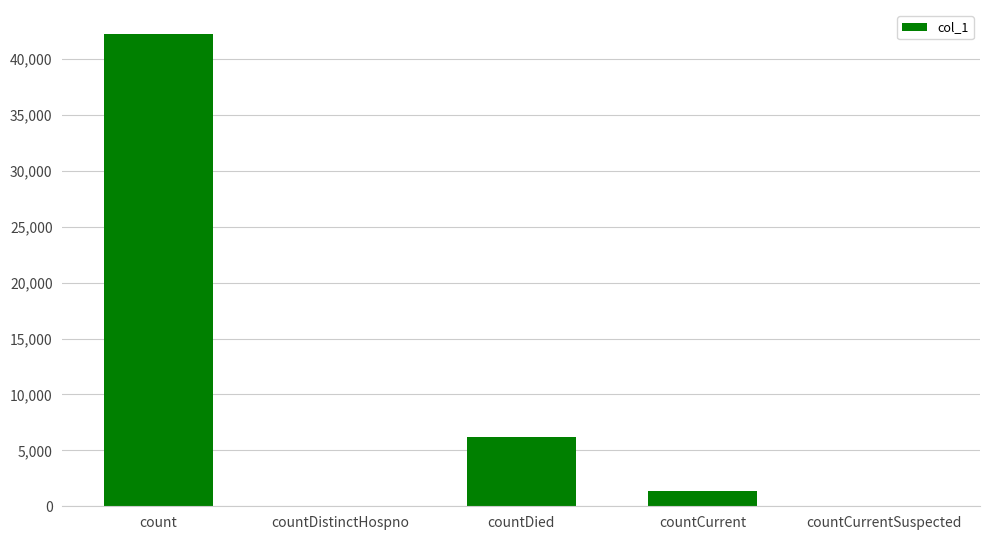

What value does the data have at countDied, to the nearest 50?

6200